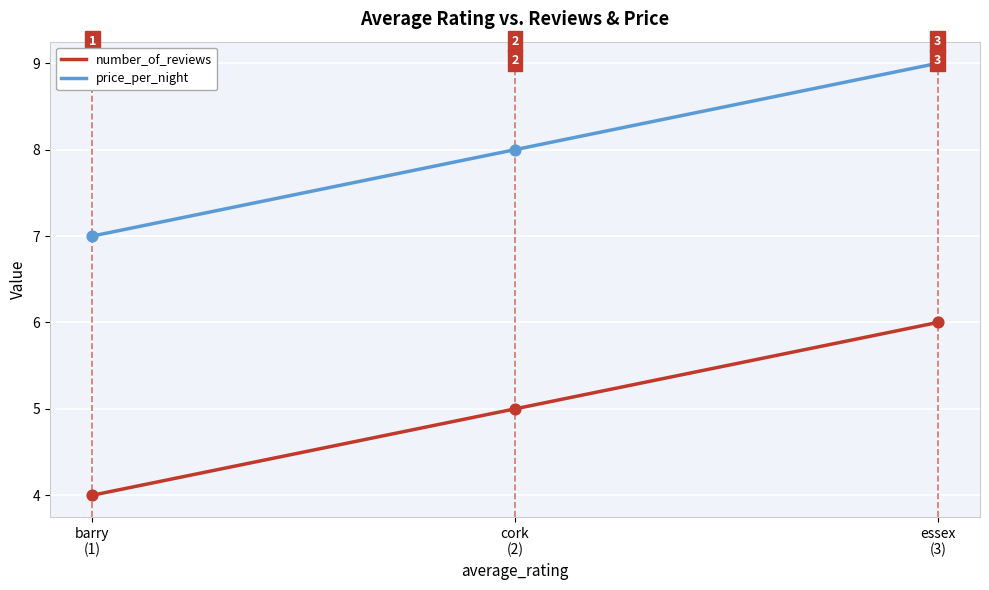

What is the total value across all series at essex
(3)?

15